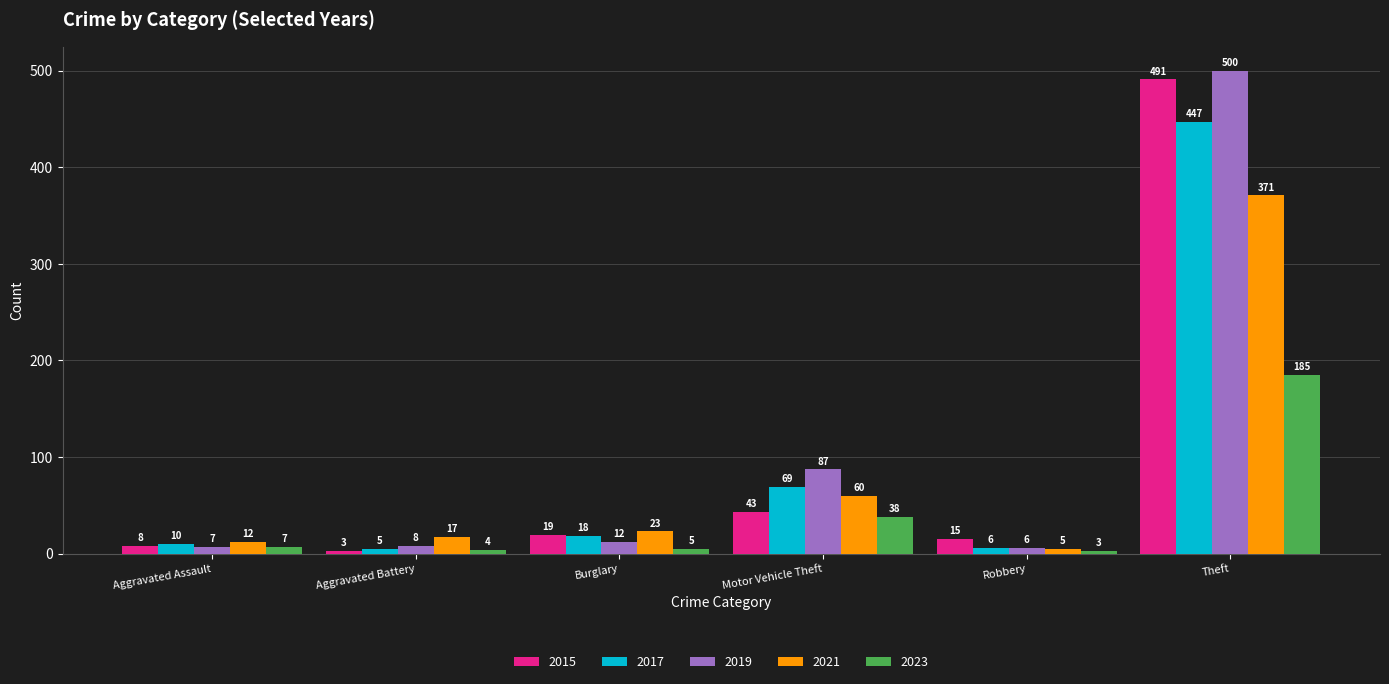

Rank the series by their maximum value, from highest to lowest.

2019, 2015, 2017, 2021, 2023